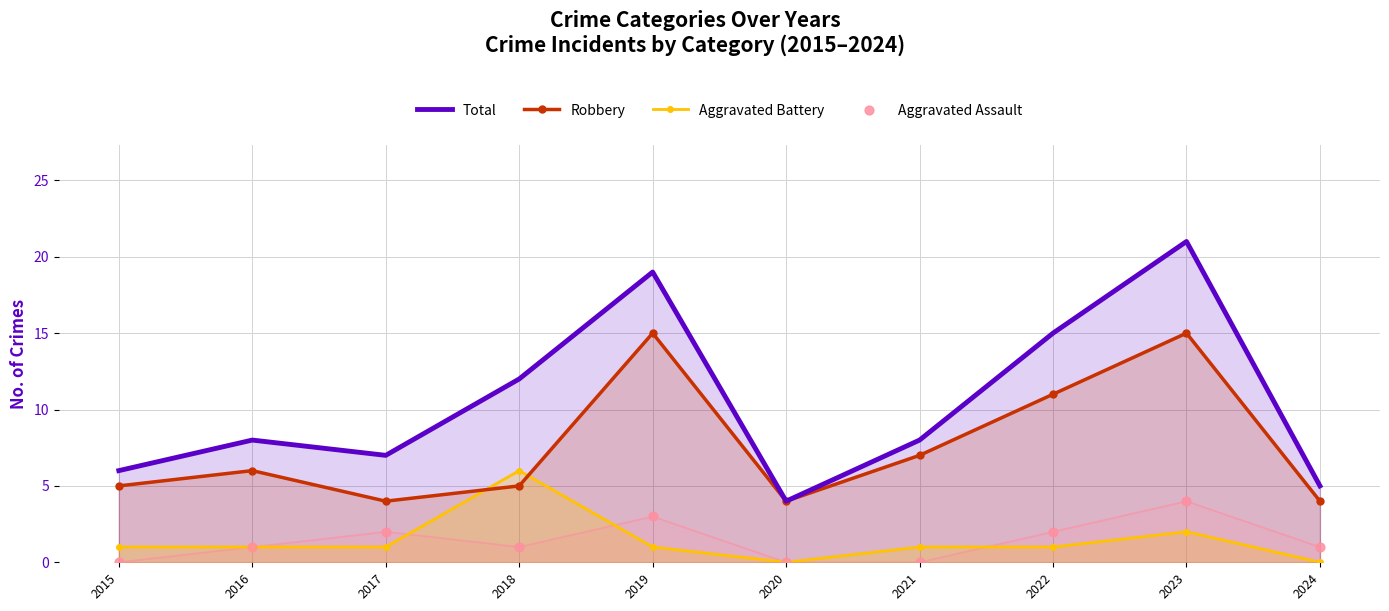

Which series has the largest total across all categories?

Total